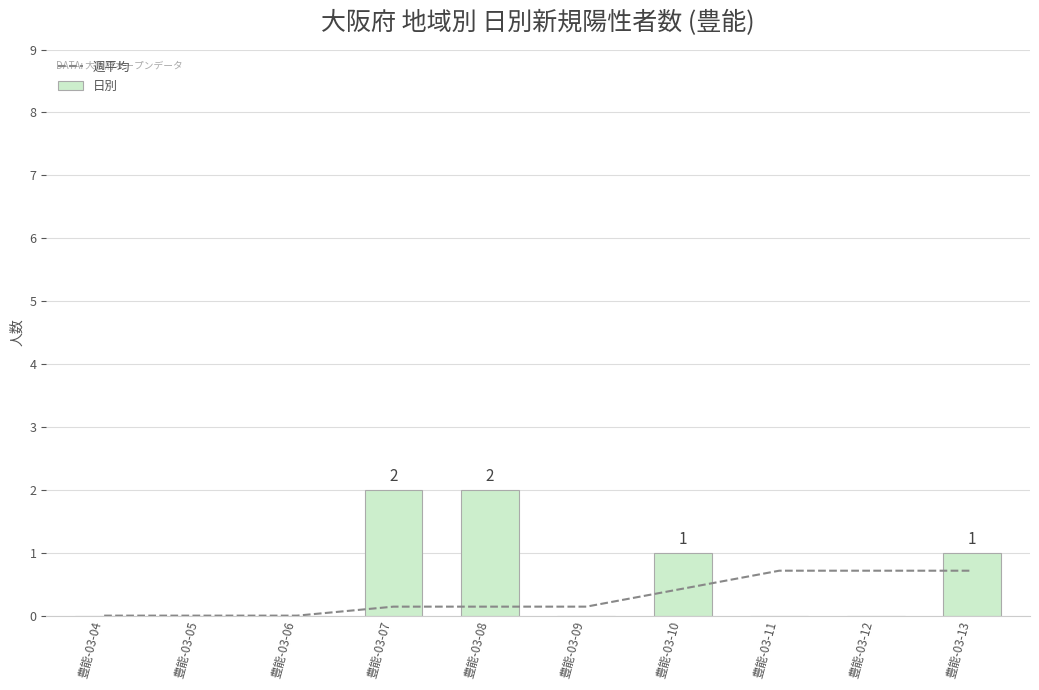

Reading left to right, transcribe all the data shown in this chart.

週平均: 0.0	0.0	0.0	0.1	0.1	0.1	0.4	0.7	0.7	0.7
日別: 0.0	0.0	0.0	2.0	2.0	0.0	1.0	0.0	0.0	1.0